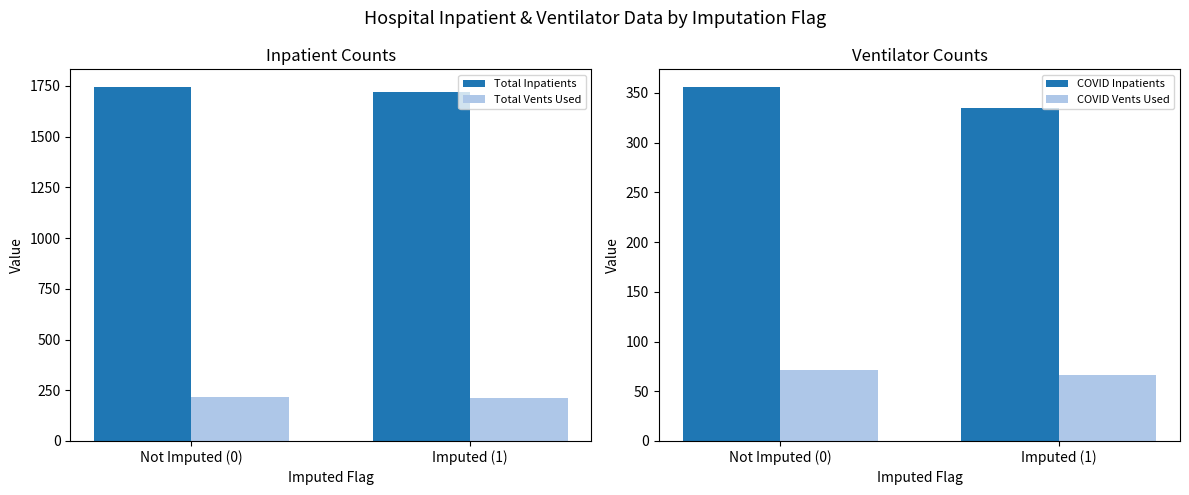

Does the chart contain any negative values?

No